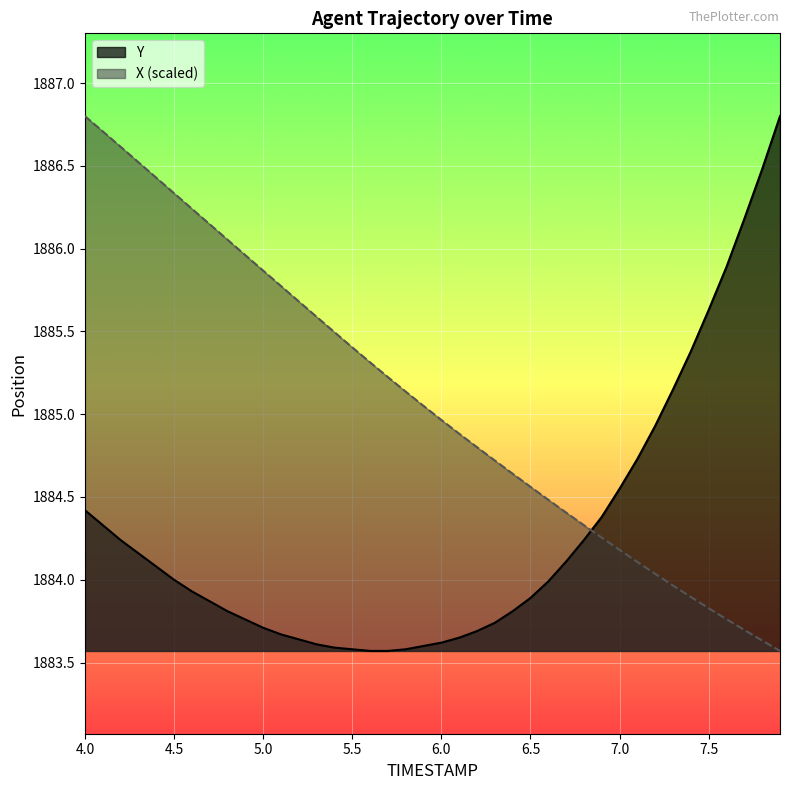

At which category is the sum across all series the highest?

4.0